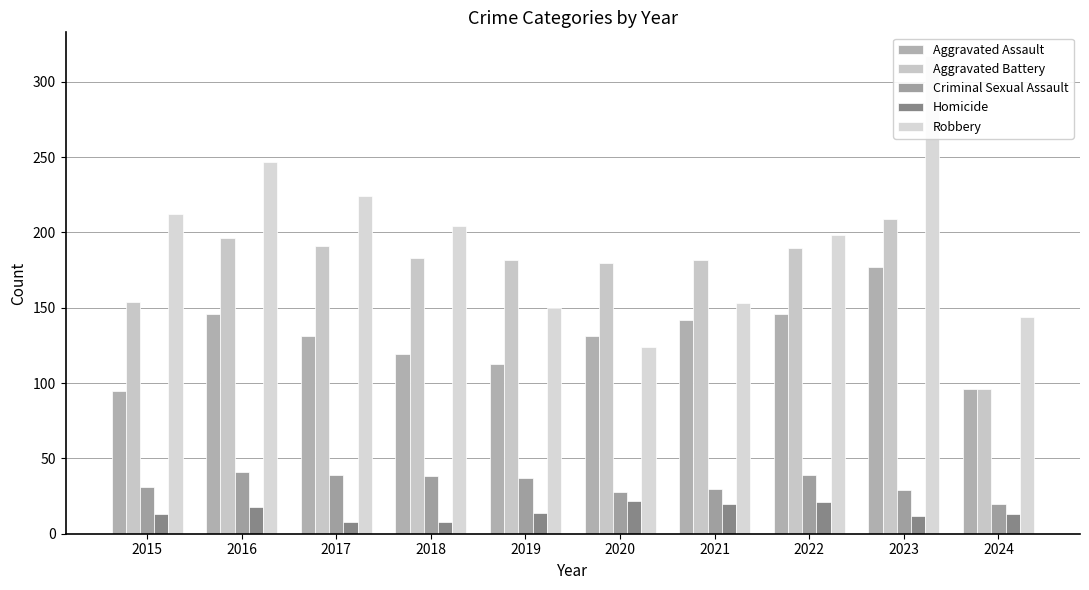

How many bars are there in total?

50